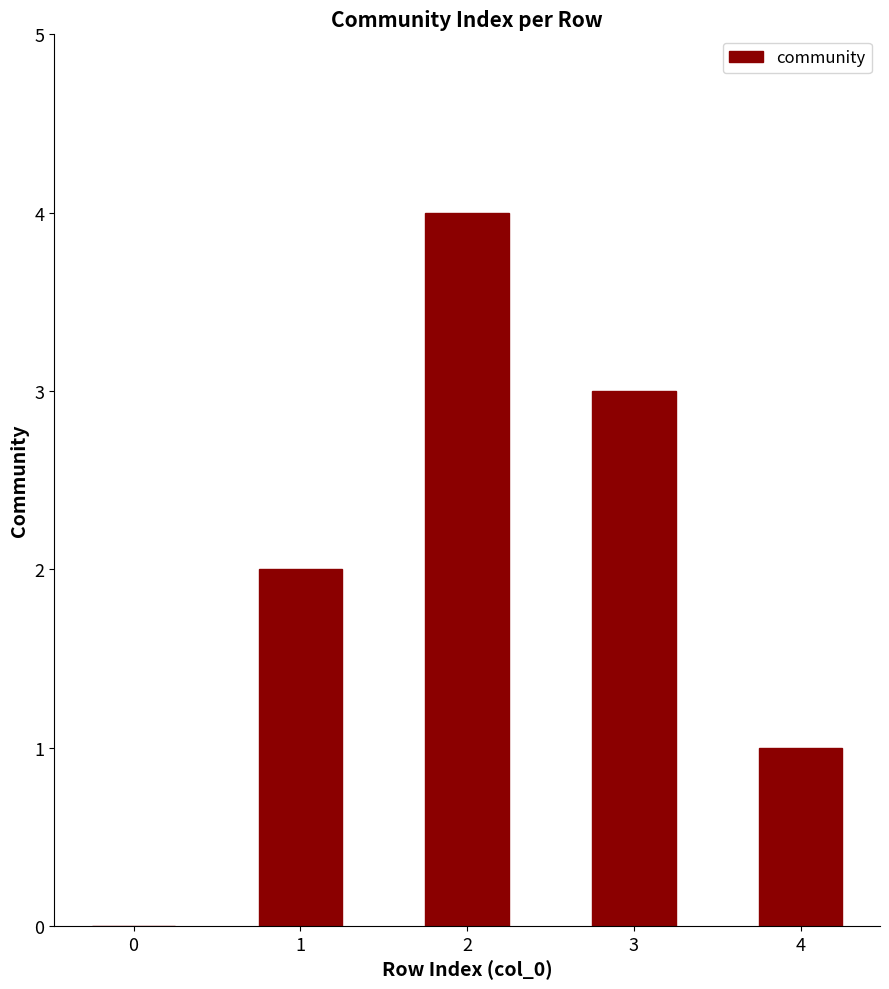

Approximately how many times larger is the value at 4 compared to 1?

0.5